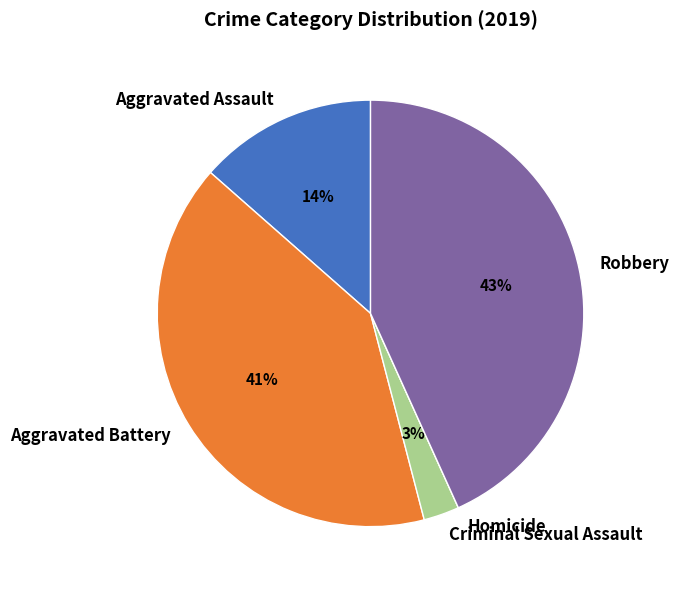

Which has a higher value, Aggravated Battery or Robbery?

Robbery